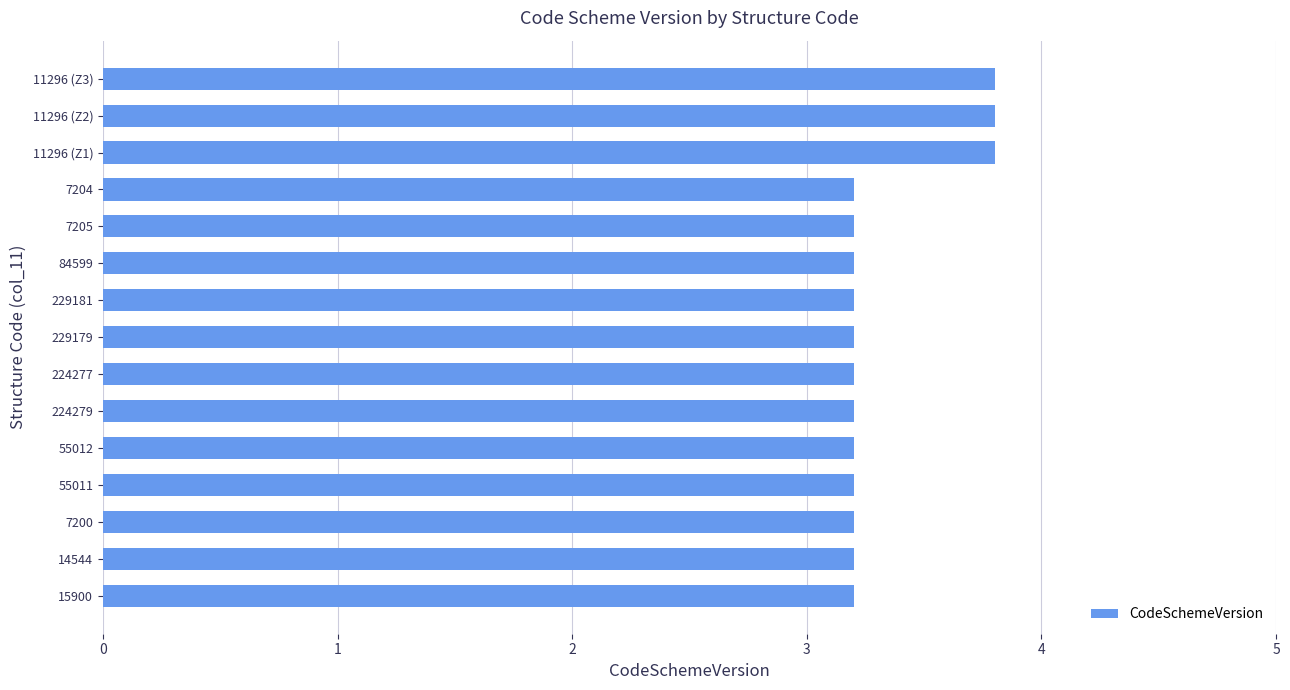

Reading top to bottom, transcribe all the data shown in this chart.

3.8	3.8	3.8	3.2	3.2	3.2	3.2	3.2	3.2	3.2	3.2	3.2	3.2	3.2	3.2